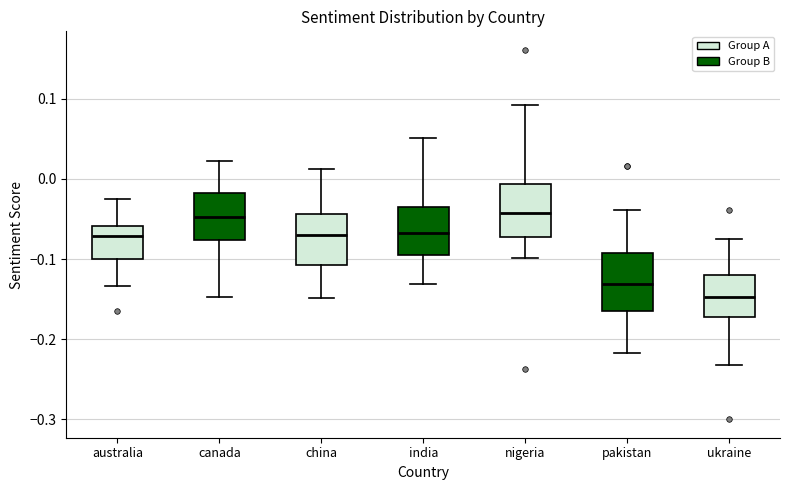

Where does the lower whisker of the box for nigeria end on the y-axis? The values are not printed on the chart, so give them approximately, as read against the axis.

-0.10